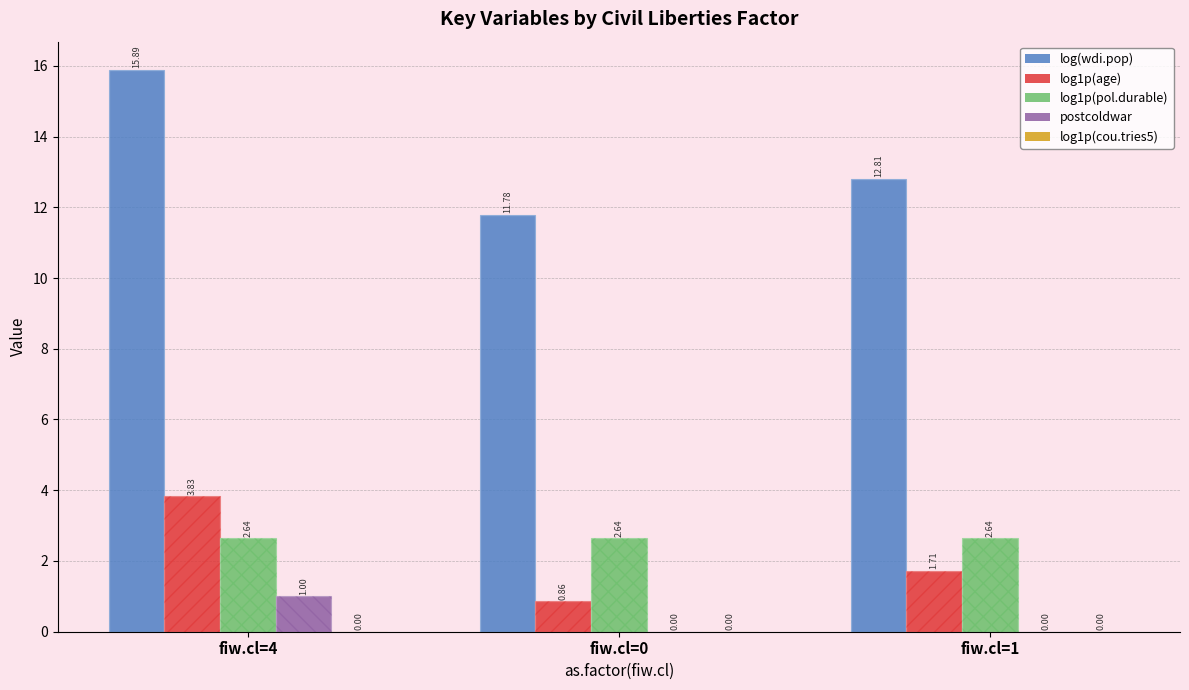

Count the number of categories in the chart.

3